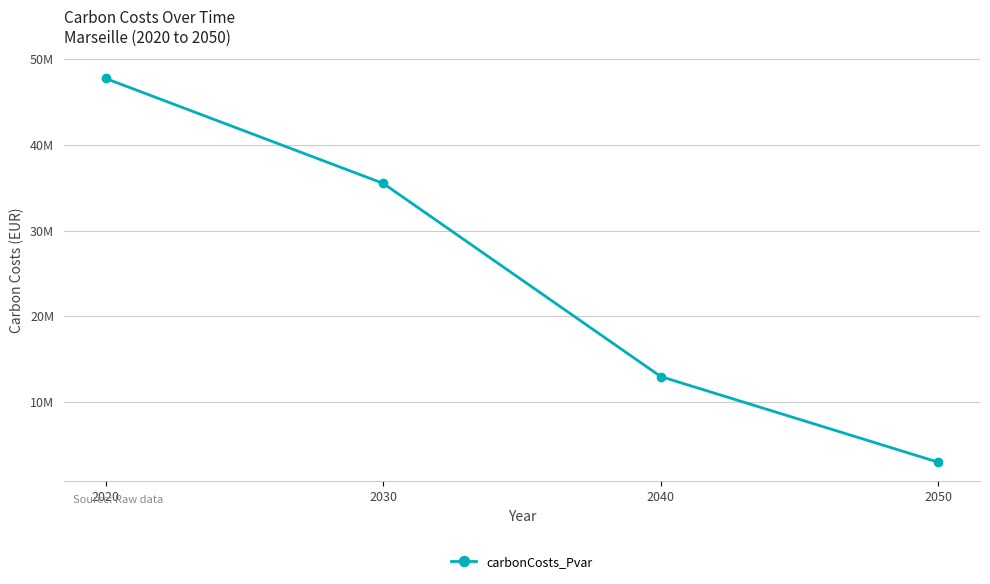

True or false: the data has more than 1 interior local peaks.

False